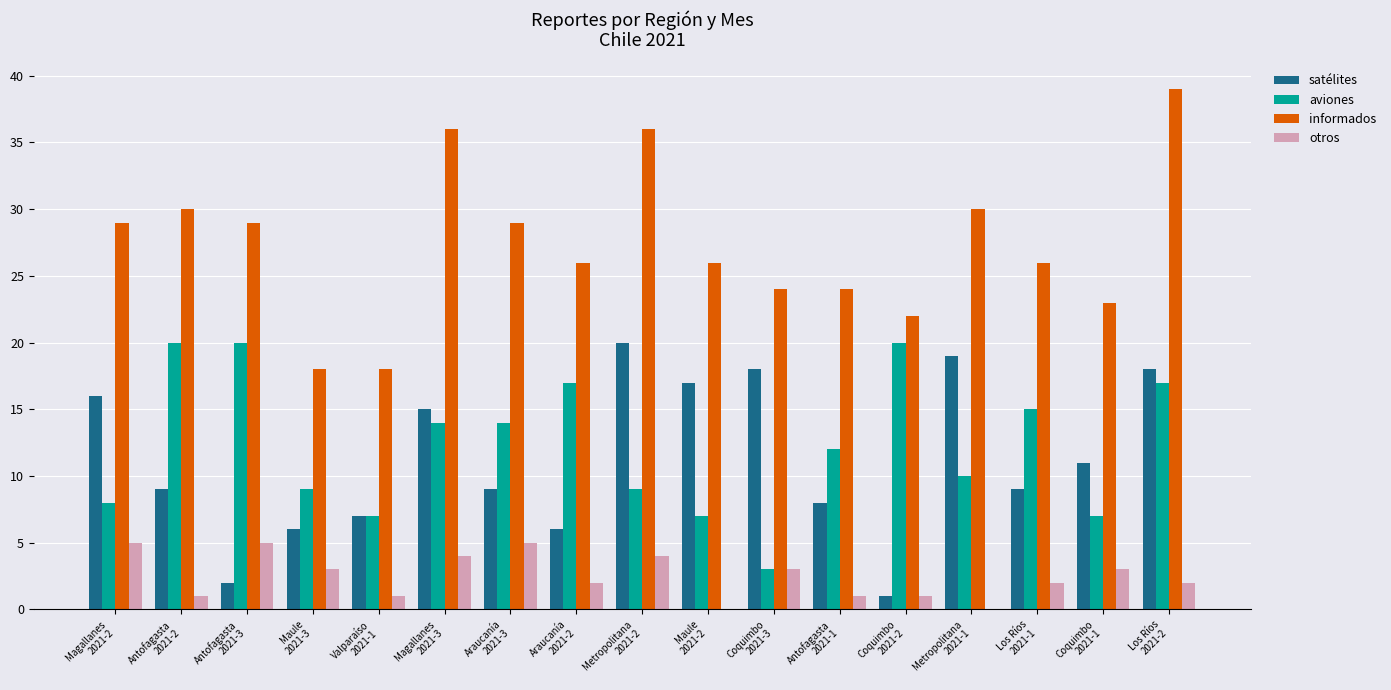

Does the chart contain stacked bars?

No